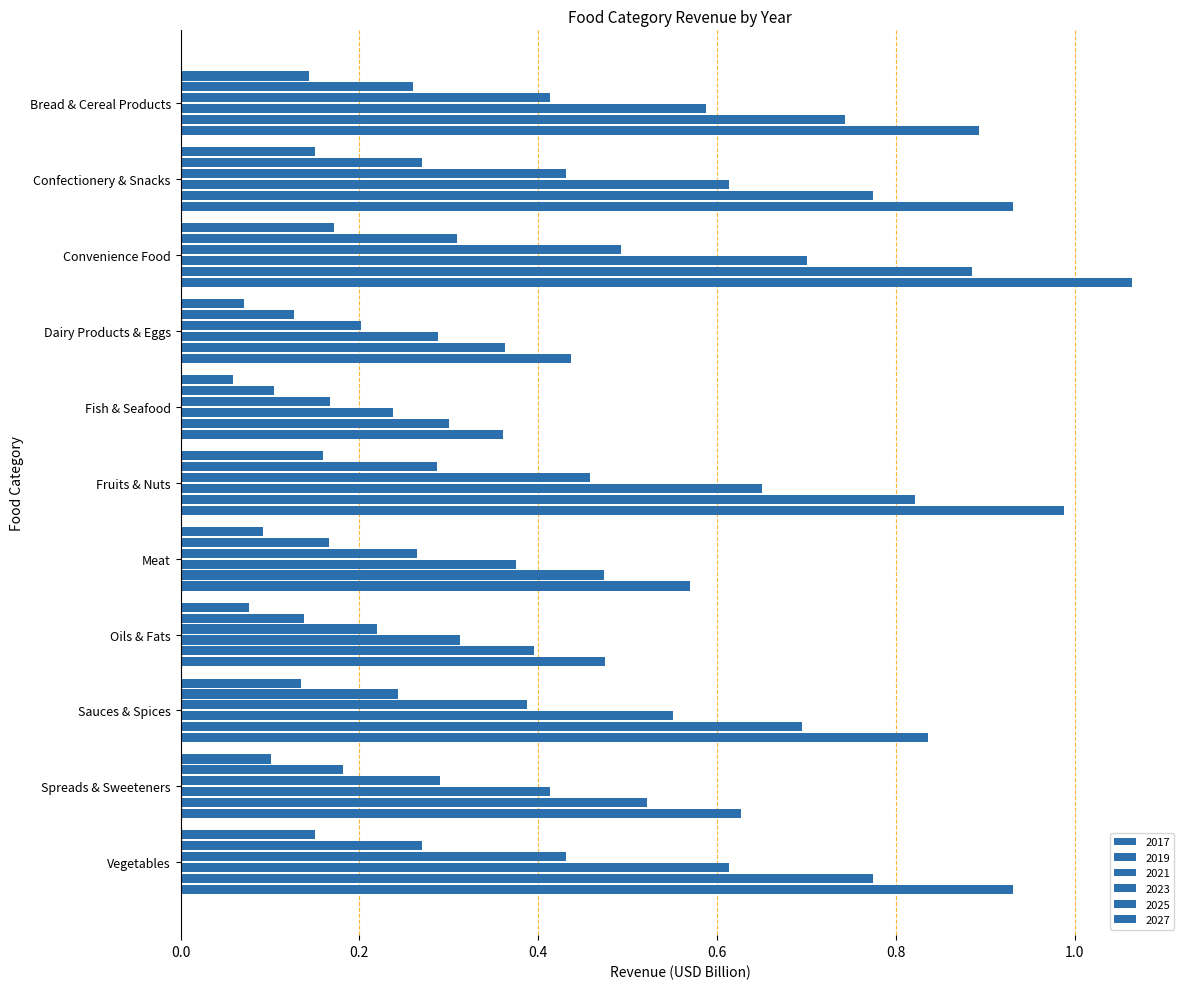

How many categories are shown in the chart?

11